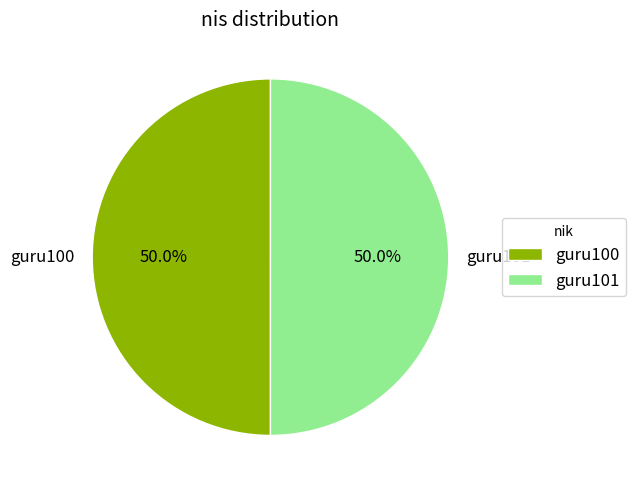

Approximately how many times larger is the value at guru100 compared to guru101?

1.0